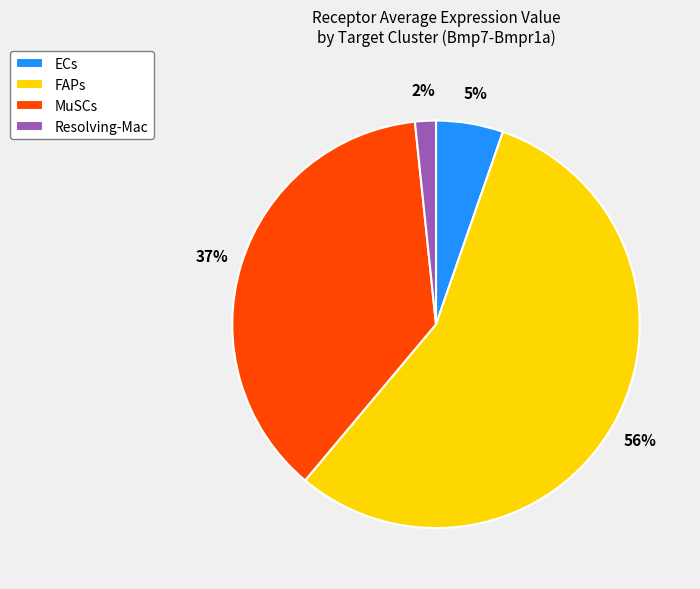

To the nearest percent, what is the average slice percentage?

25%